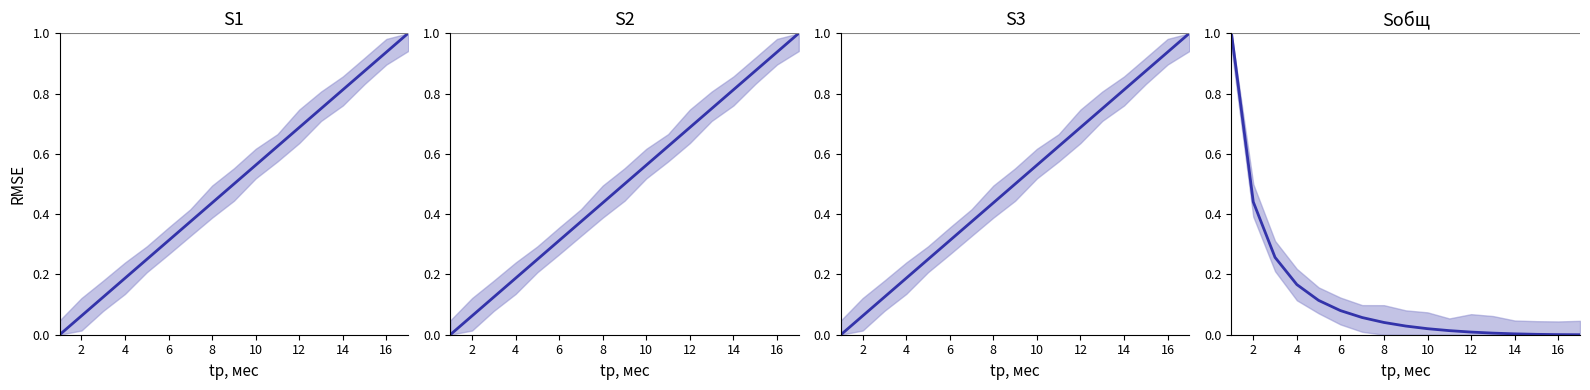

Which series has the largest range (max minus min)?

S1